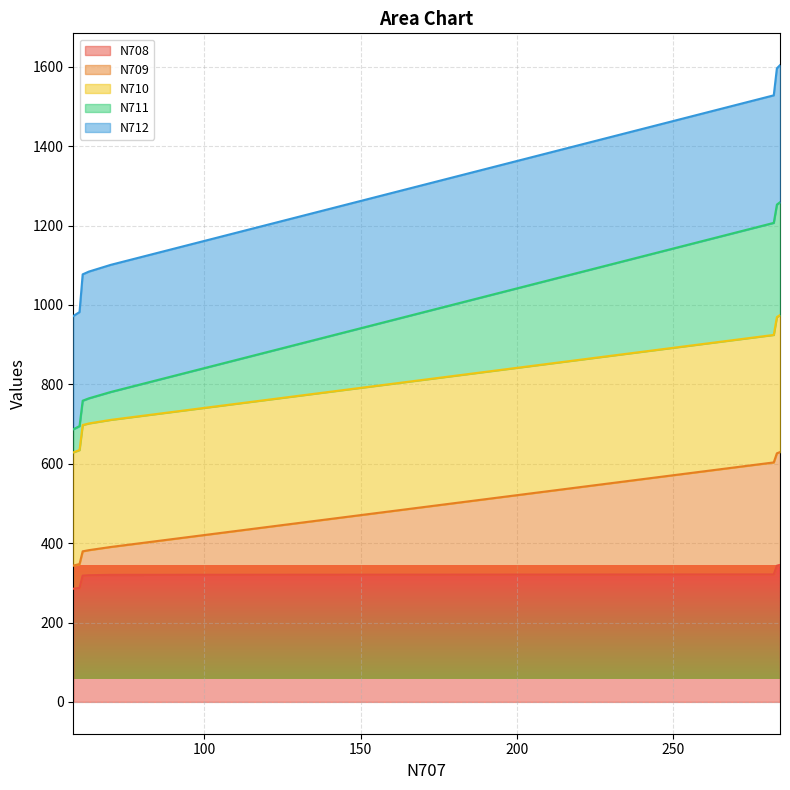

How many values in the N708 series exceed 320?

4